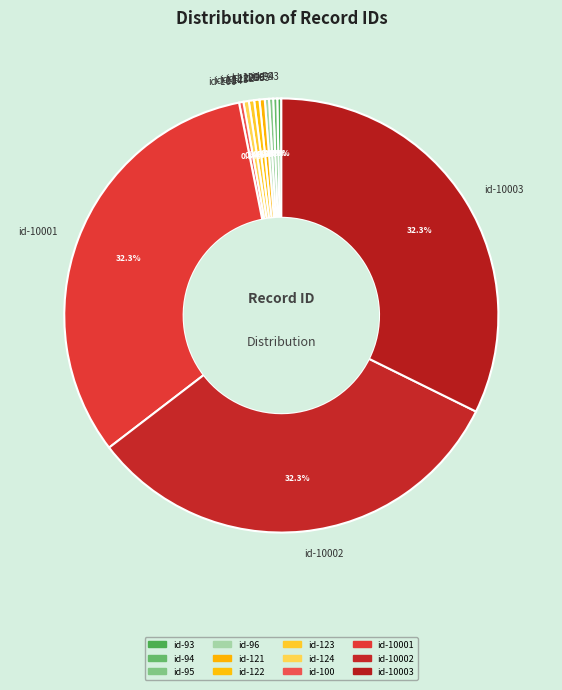

Combined, what portion of the pie is id-95 and id-10003?

32.6%